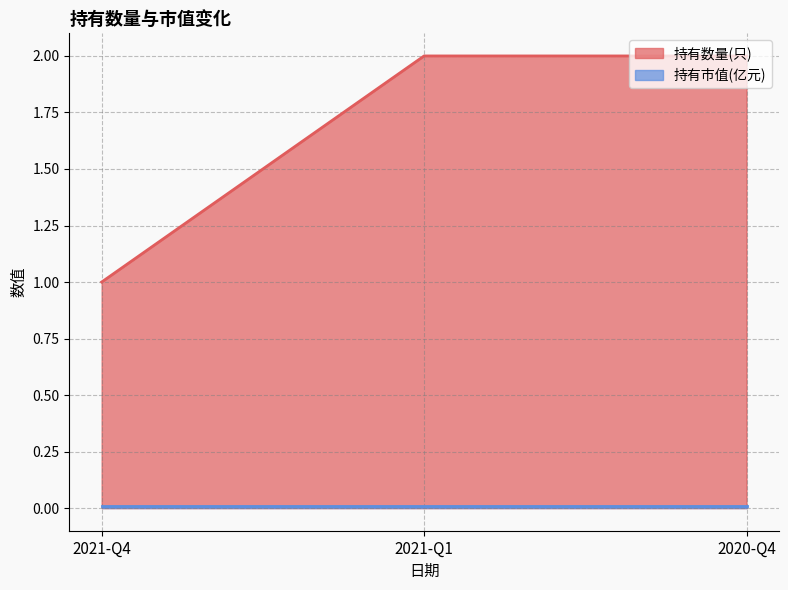

Reading left to right, what are all the values shown in this chart?

1	2	2